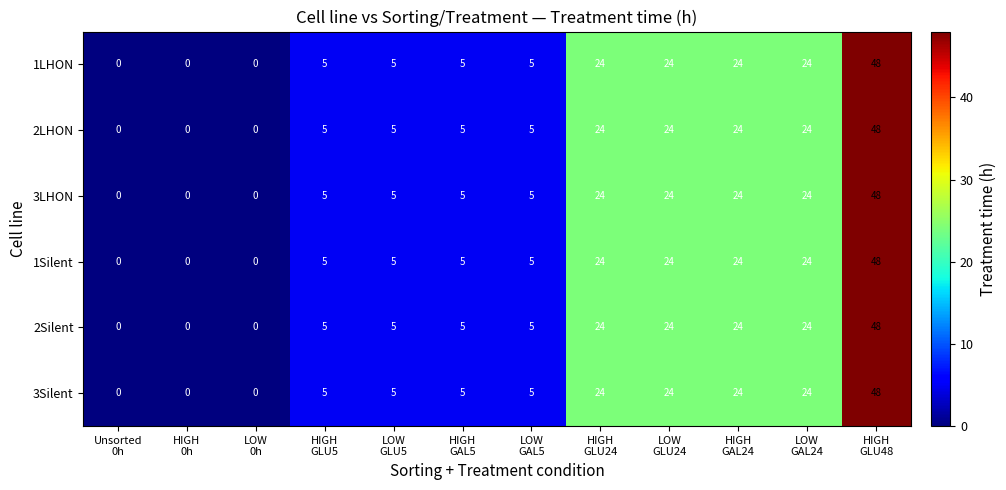

How many series are shown in this chart?

6